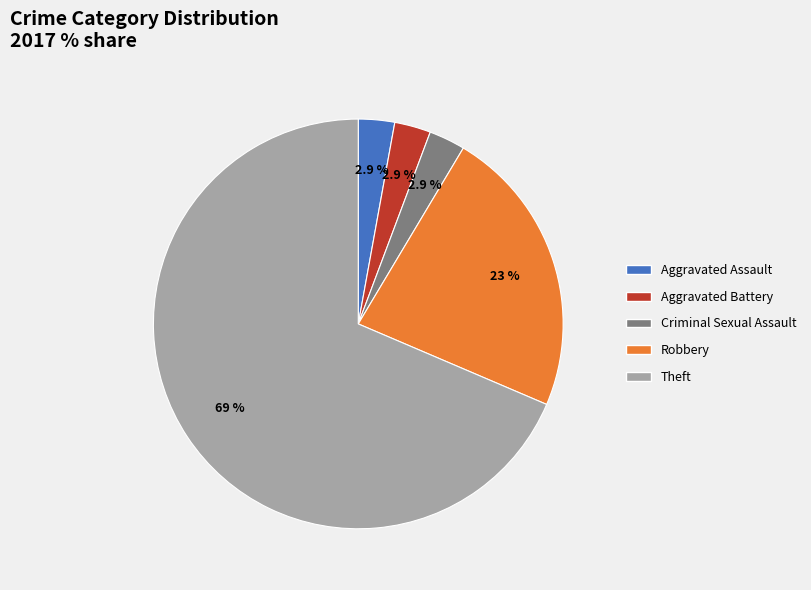

To the nearest percent, what is the difference between the largest and smallest slice percentages?

66%